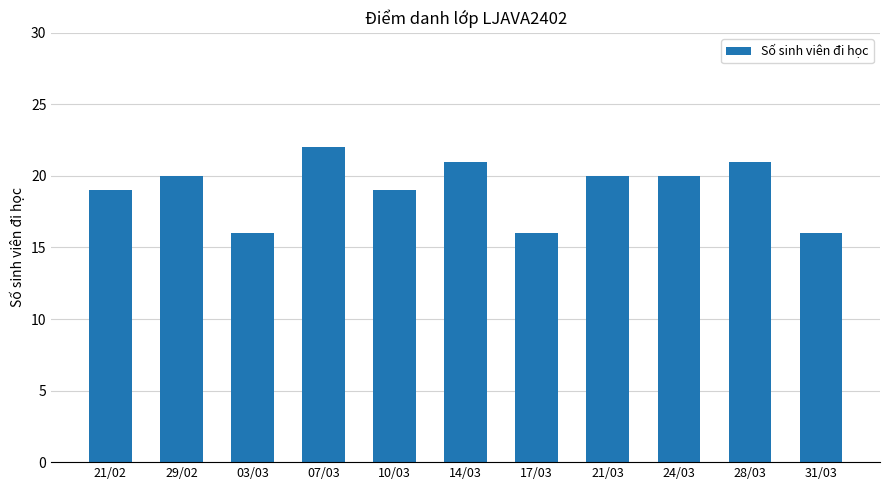

Does the chart contain stacked bars?

No